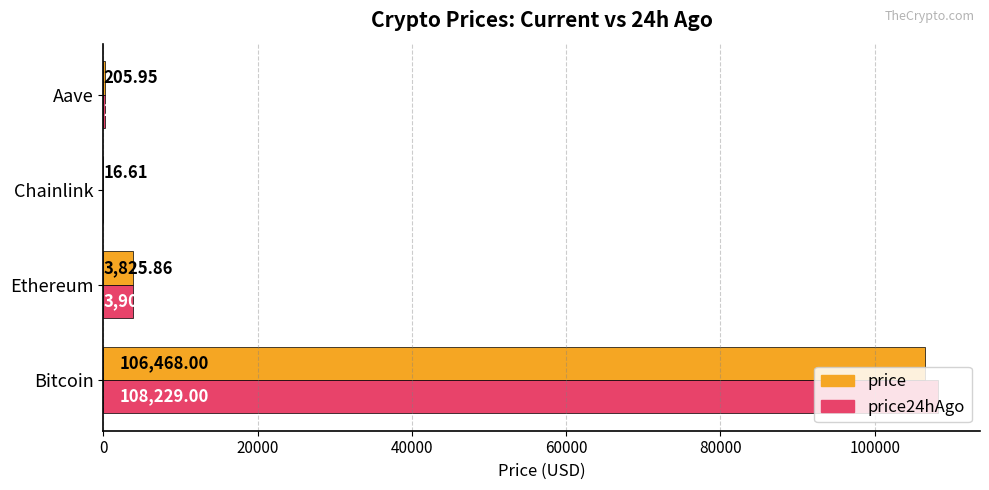

Which series has the largest total across all categories?

price24hAgo